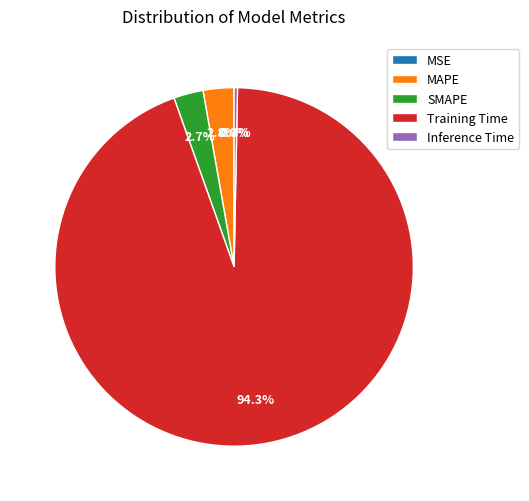

Does Training Time account for over 50% of the chart?

Yes